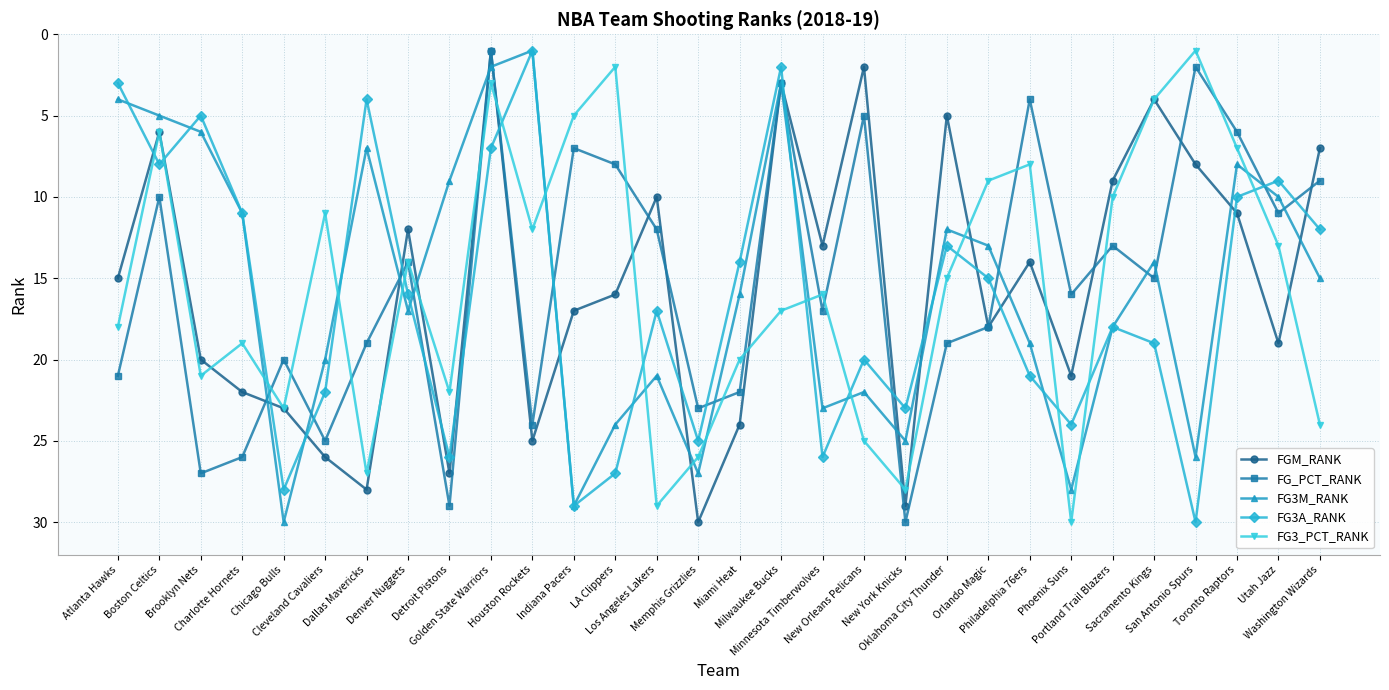

True or false: FG_PCT_RANK has more than 0 interior local peaks.

True